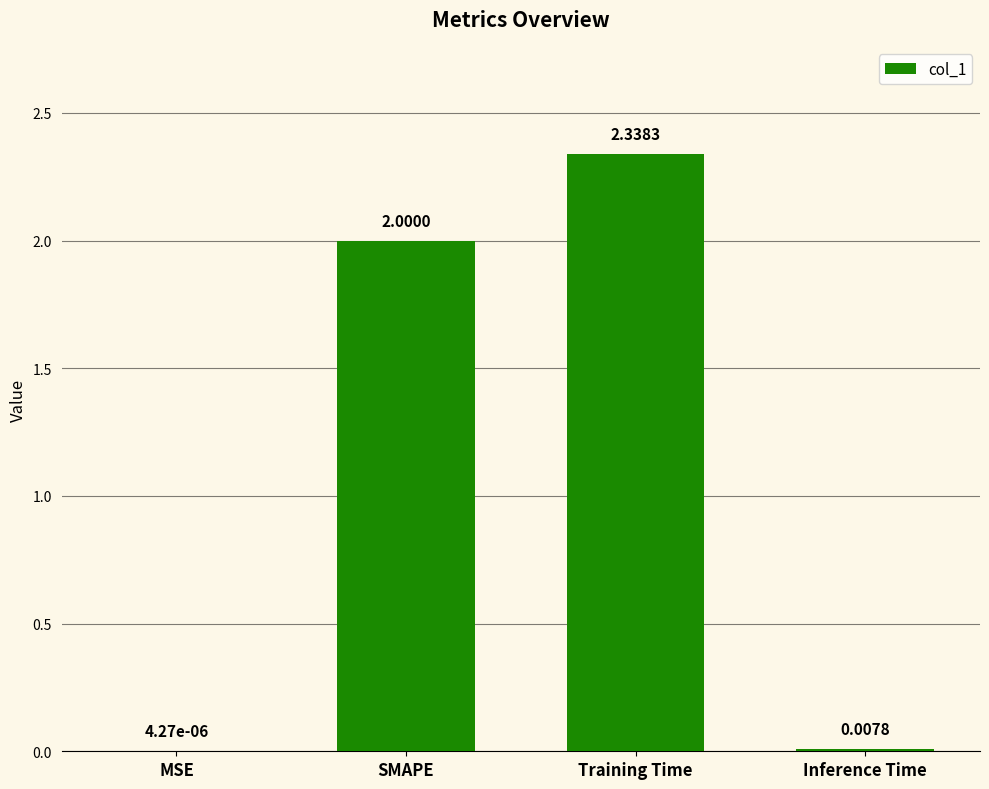

What is the sum of all values?

4.3